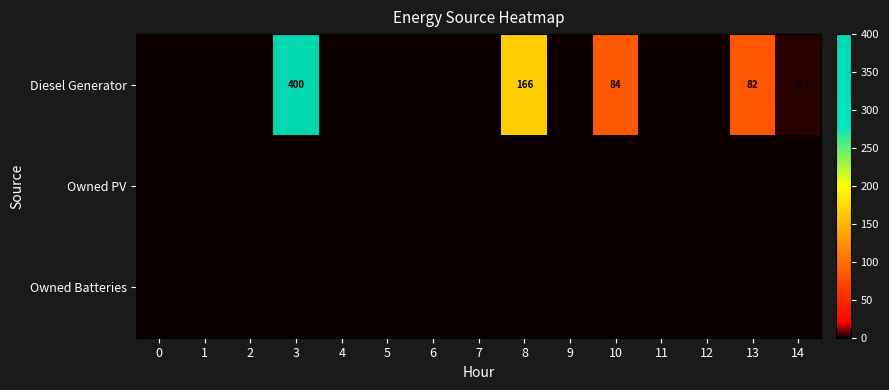

True or false: Diesel Generator has a value of 575 at 3.

False